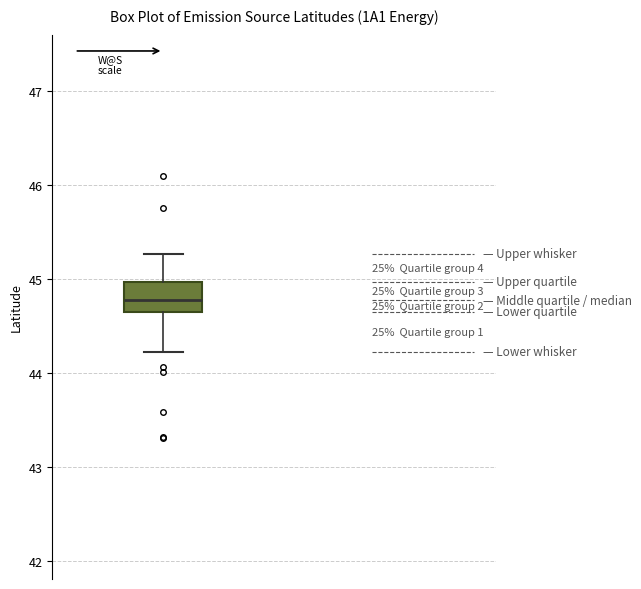

Where does the lower whisker of the box end on the y-axis? The values are not printed on the chart, so give them approximately, as read against the axis.

44.2